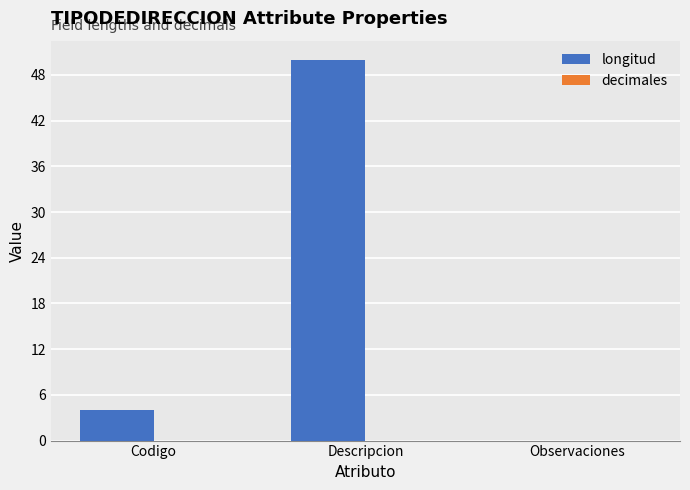

True or false: the data shows 50 at Descripcion.

True